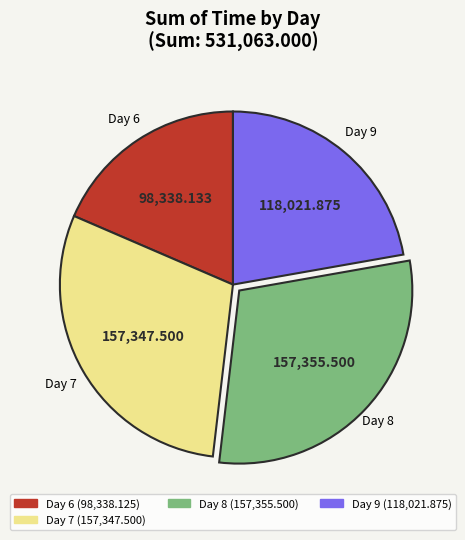

How many slices are in this pie chart?

4